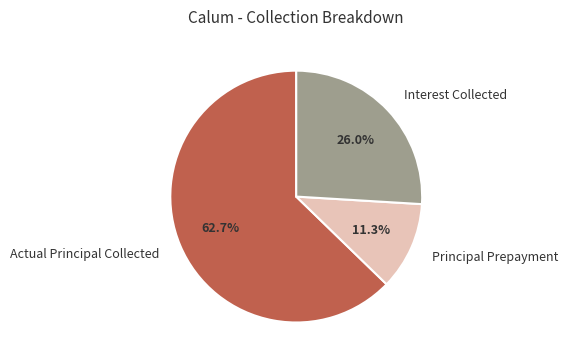

Is Principal Prepayment the majority of the pie?

No